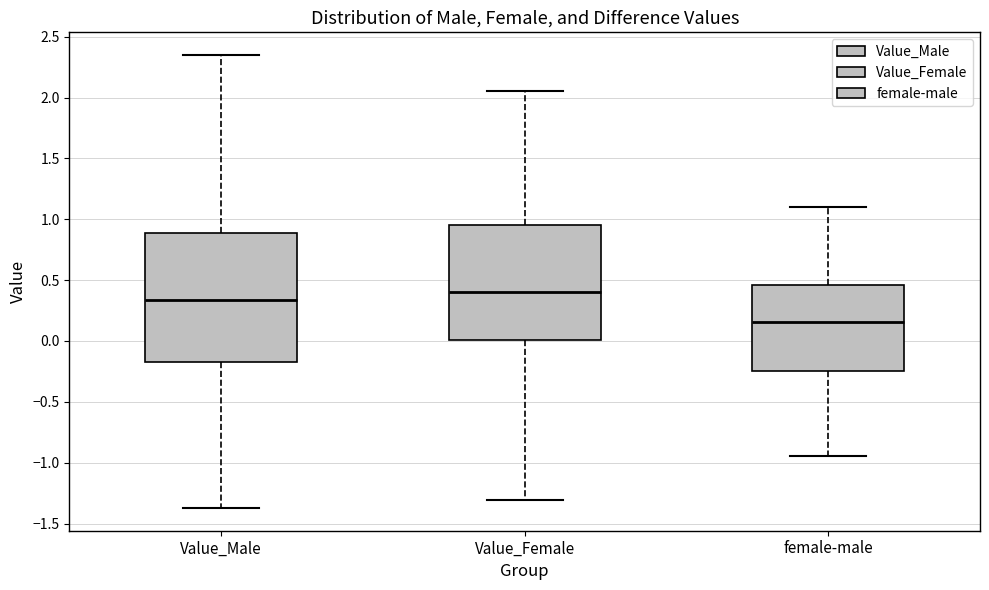

Reading left to right, transcribe this box plot: for each box, give where its median line is, the range the box spans, and where its two whiskers end, as read against the y-axis. The values are not printed on the chart, so give them approximately, as read against the axis.

Value_Male: median 0.35, box -0.20 to 0.90, whiskers -1.35 to 2.35
Value_Female: median 0.40, box 0.00 to 0.95, whiskers -1.30 to 2.05
female-male: median 0.15, box -0.25 to 0.45, whiskers -0.95 to 1.10